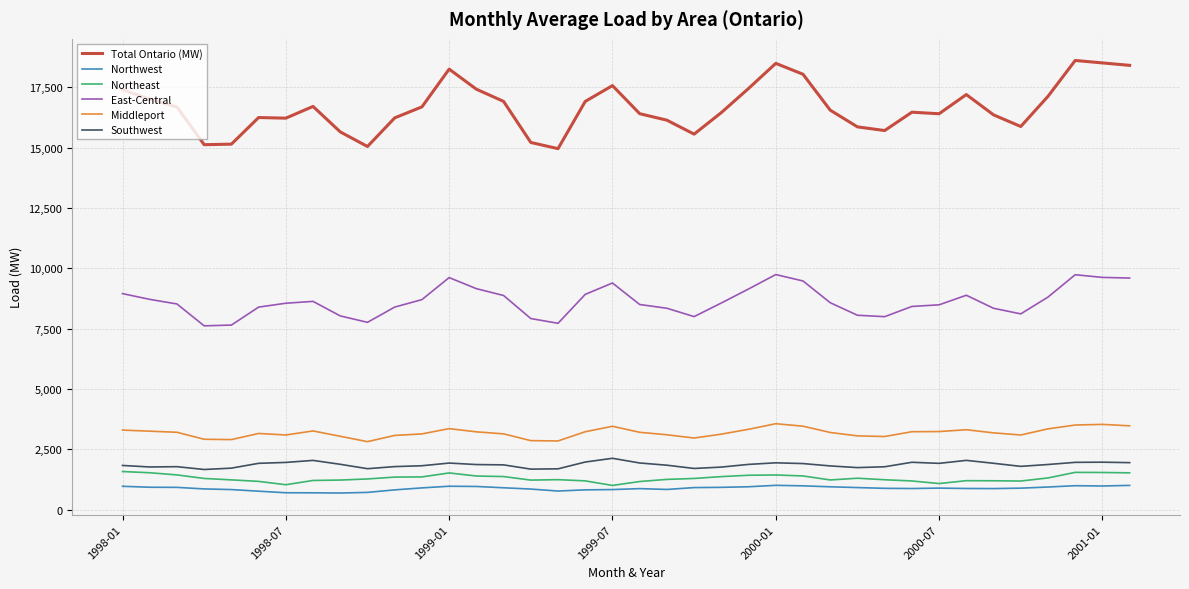

At how many categories does at least one series exceed 8350?

38